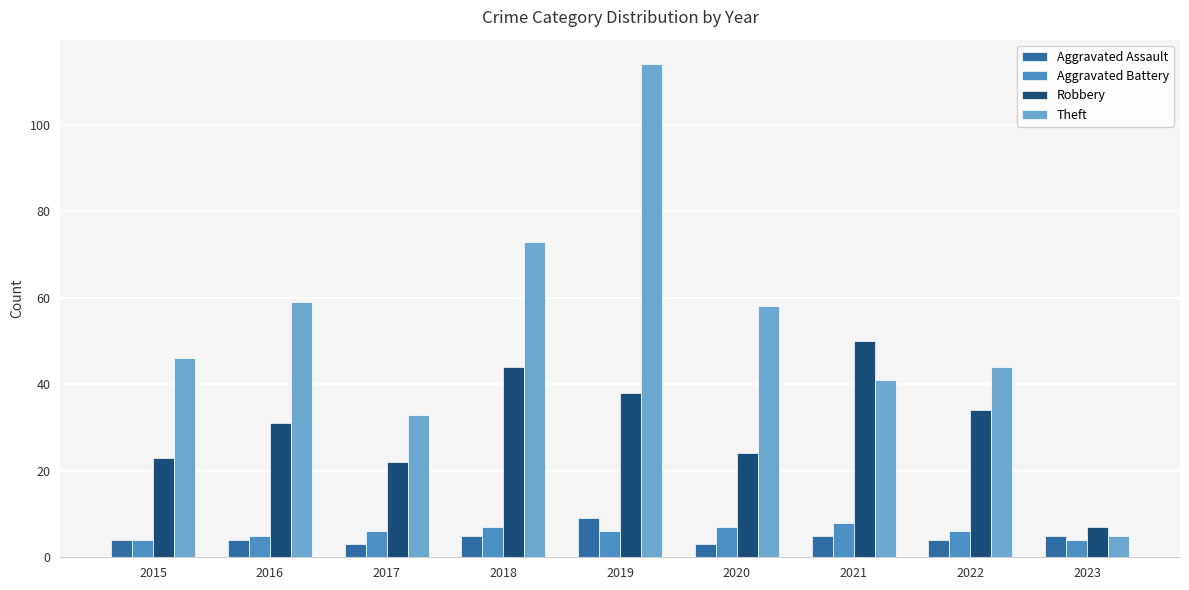

Rank the series at 2018 from lowest to highest value.

Aggravated Assault, Aggravated Battery, Robbery, Theft